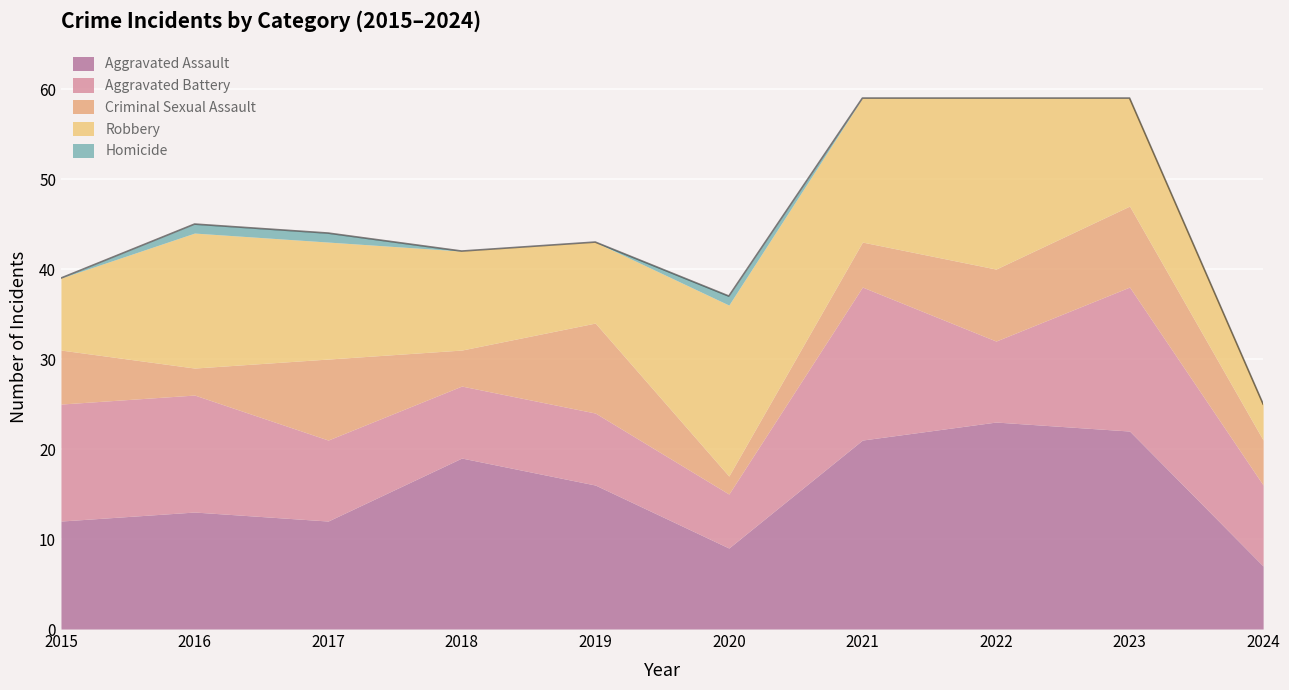

Is it true that Criminal Sexual Assault equals 8 at 2022?

True